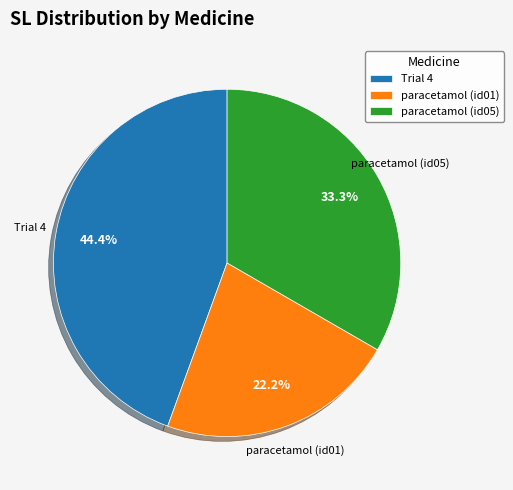

Which slice is the smallest?

paracetamol (id01)